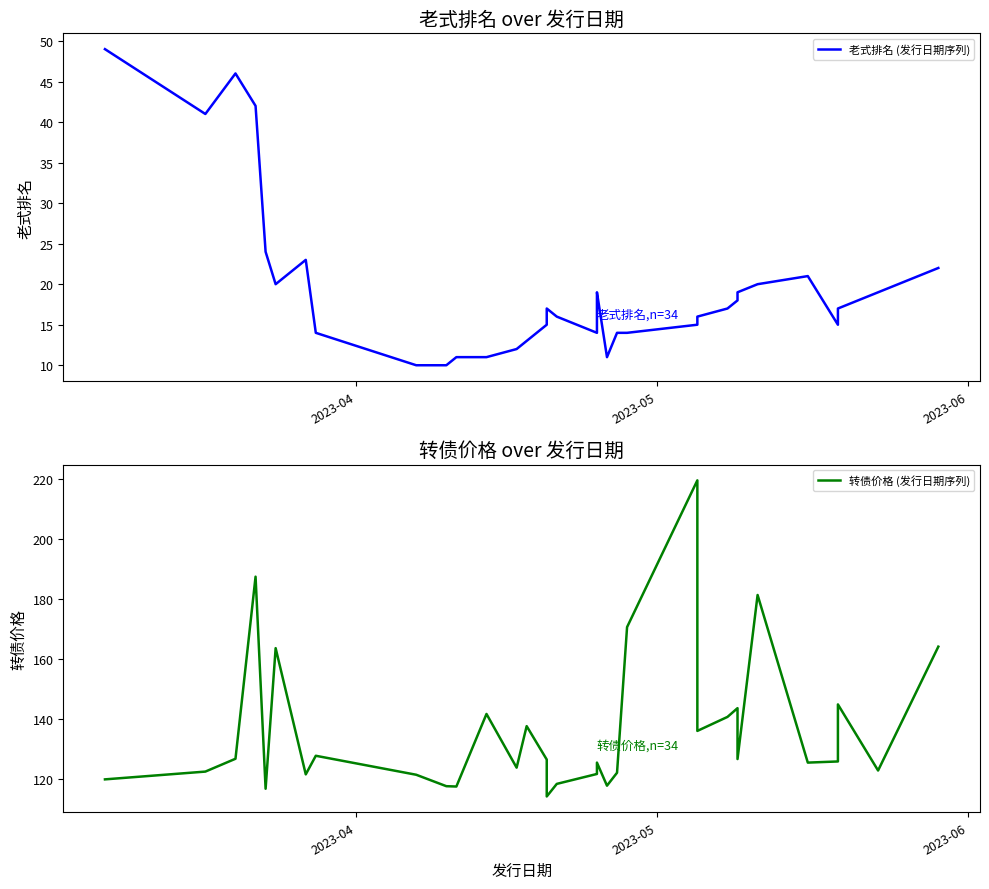

How many values in the 转债价格 (发行日期序列) series exceed 125?

19